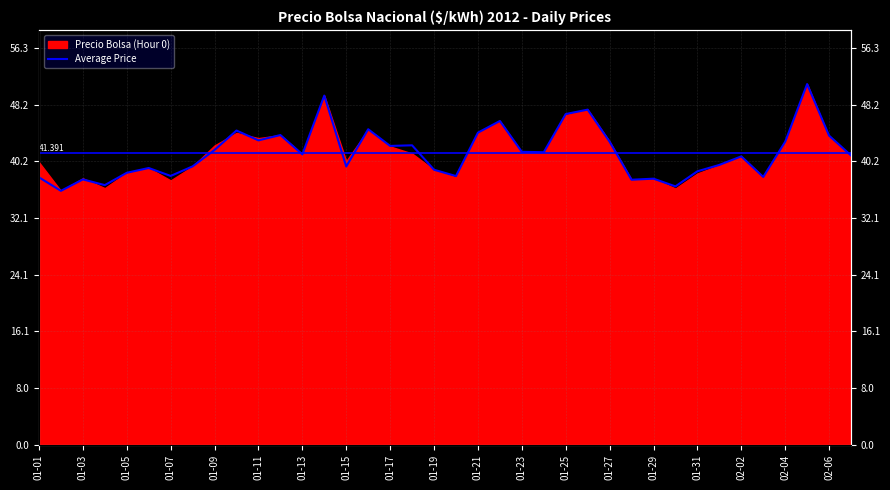

What is the greatest value displayed?

51.1